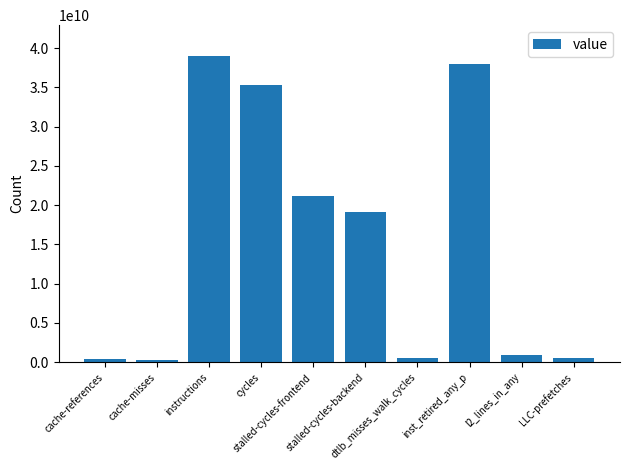

How many bars are there in total?

10